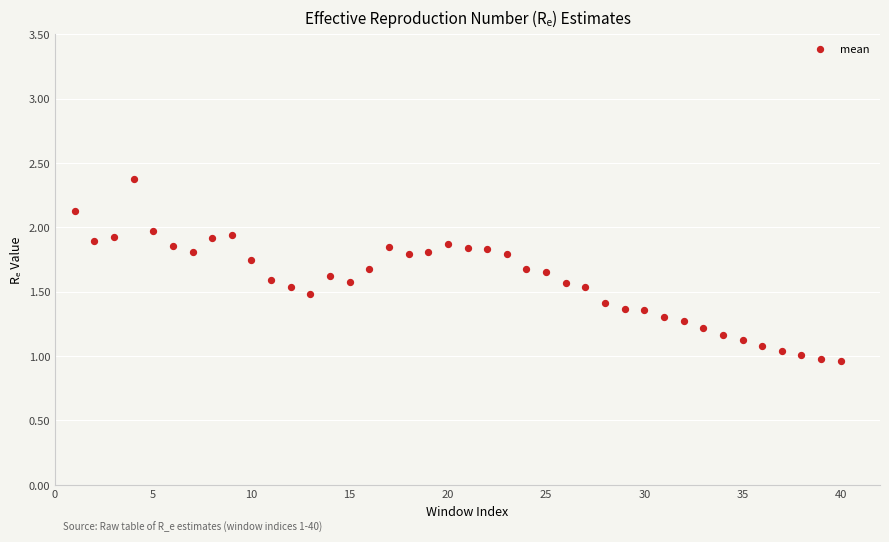

What is the range of X values (max minus min)?

39.0